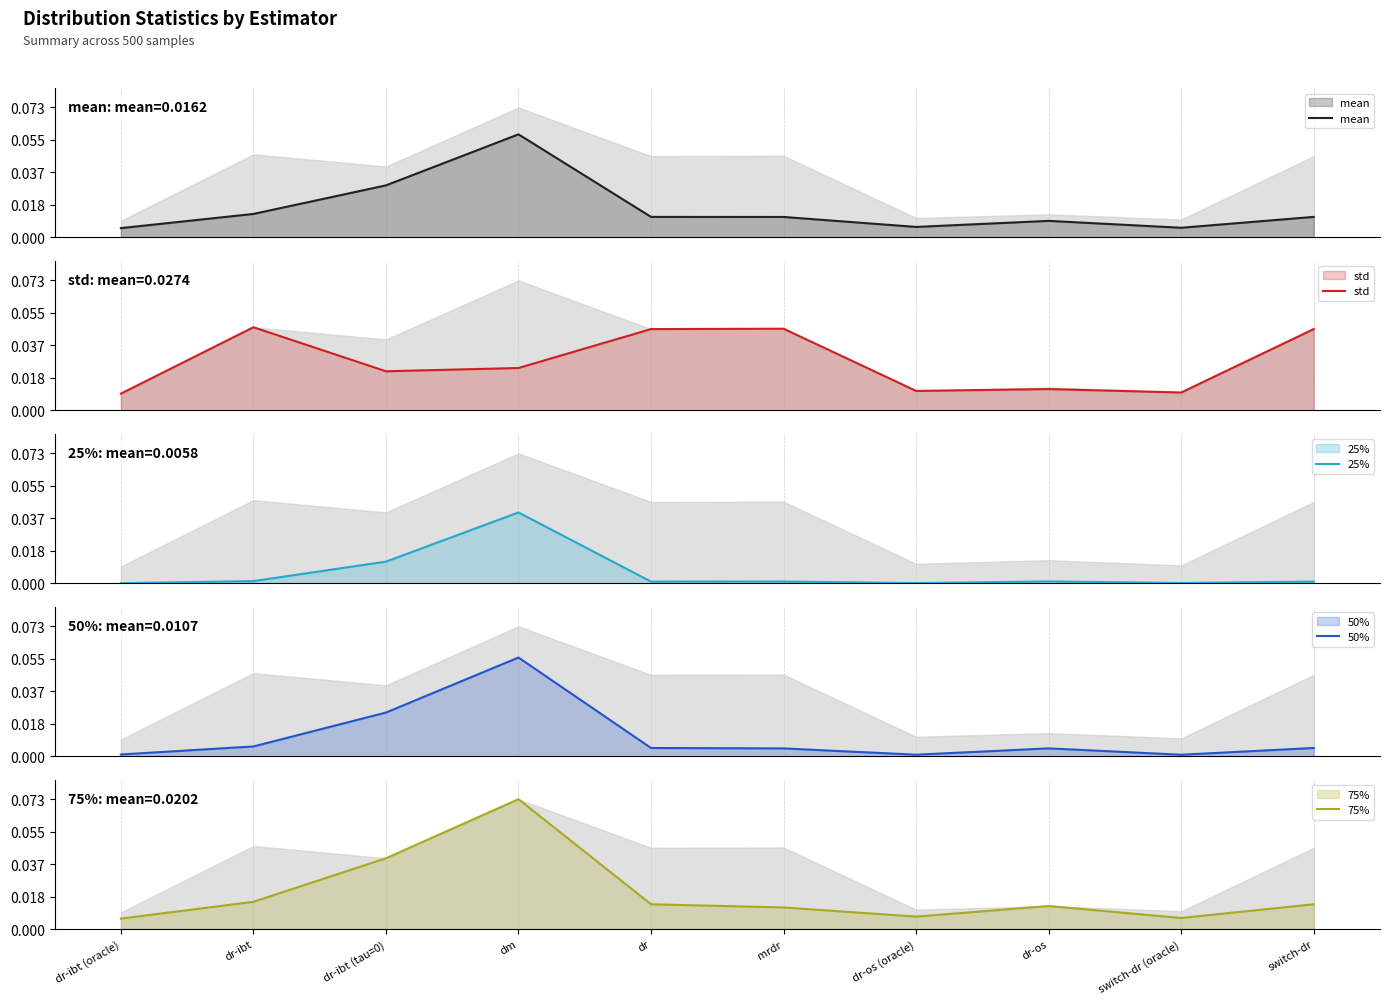

How many interior local peaks does the std series have?

3